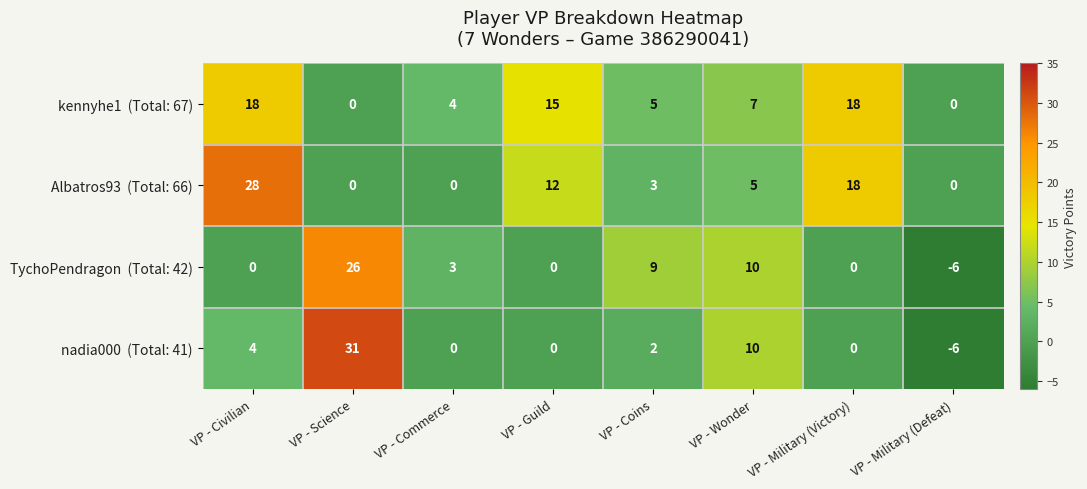

At which category is the sum across all series the highest?

VP - Science